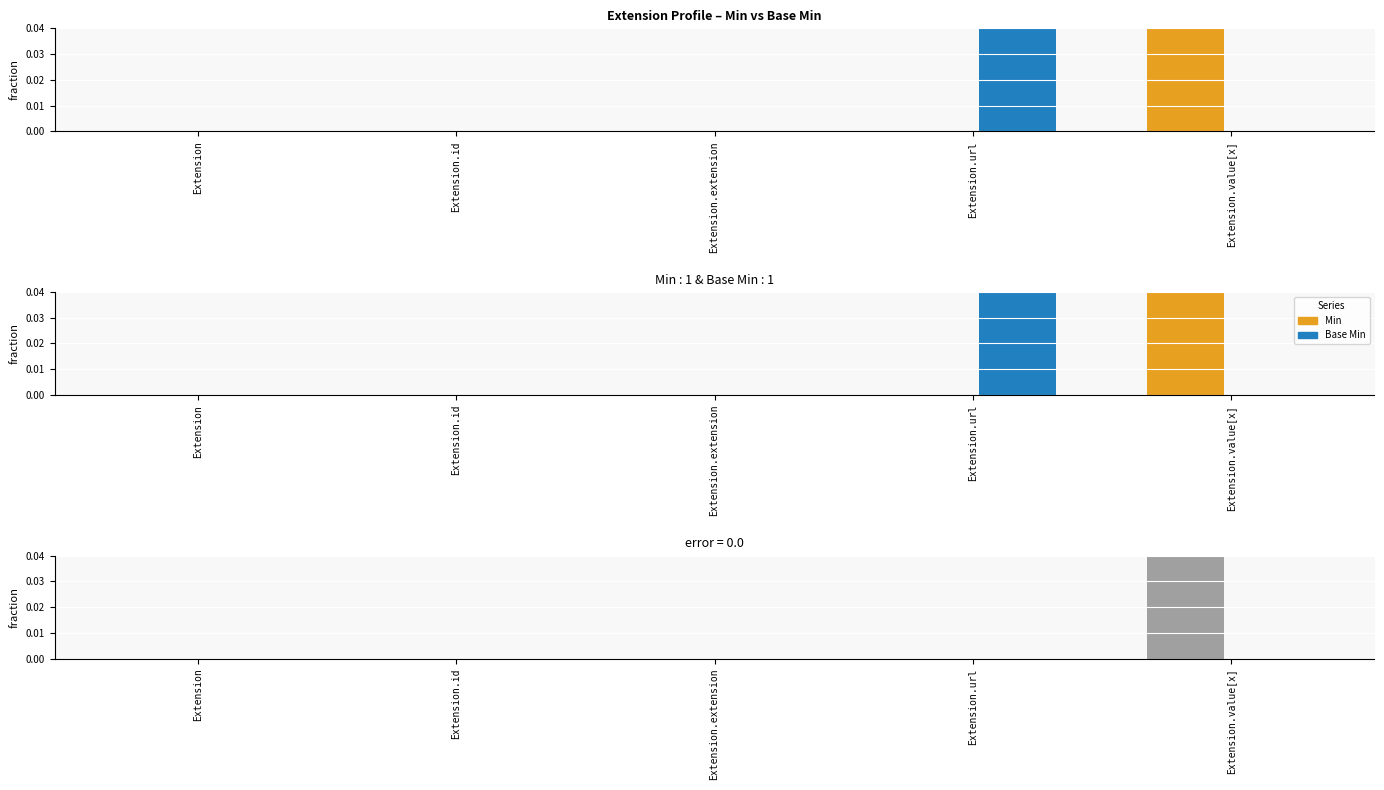

Is the value of Min at Extension greater than the value of Base Min at Extension.id?

No